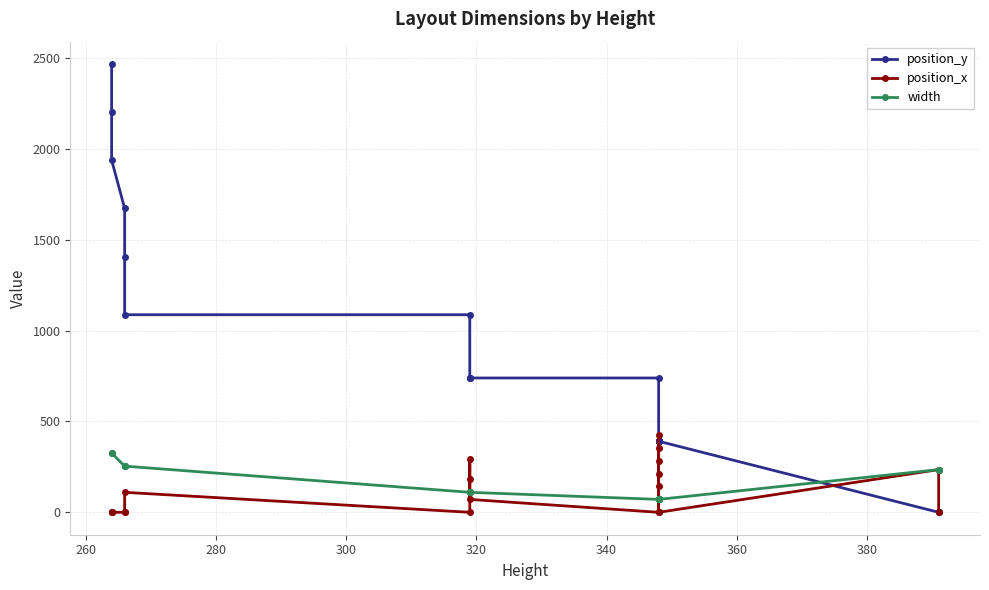

How many values in the position_y series exceed 739?

7